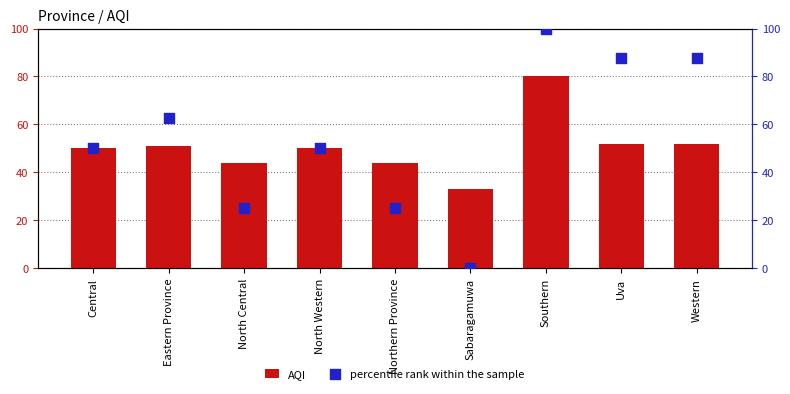

Which series has the largest total across all categories?

percentile rank within the sample